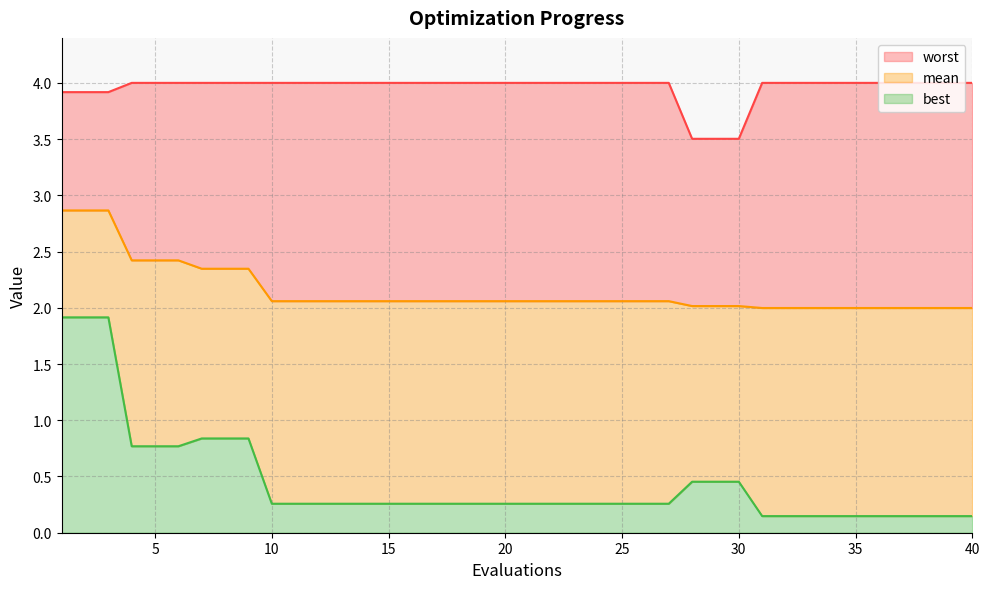

What is the difference between the maximum and minimum values in the worst series?

0.5